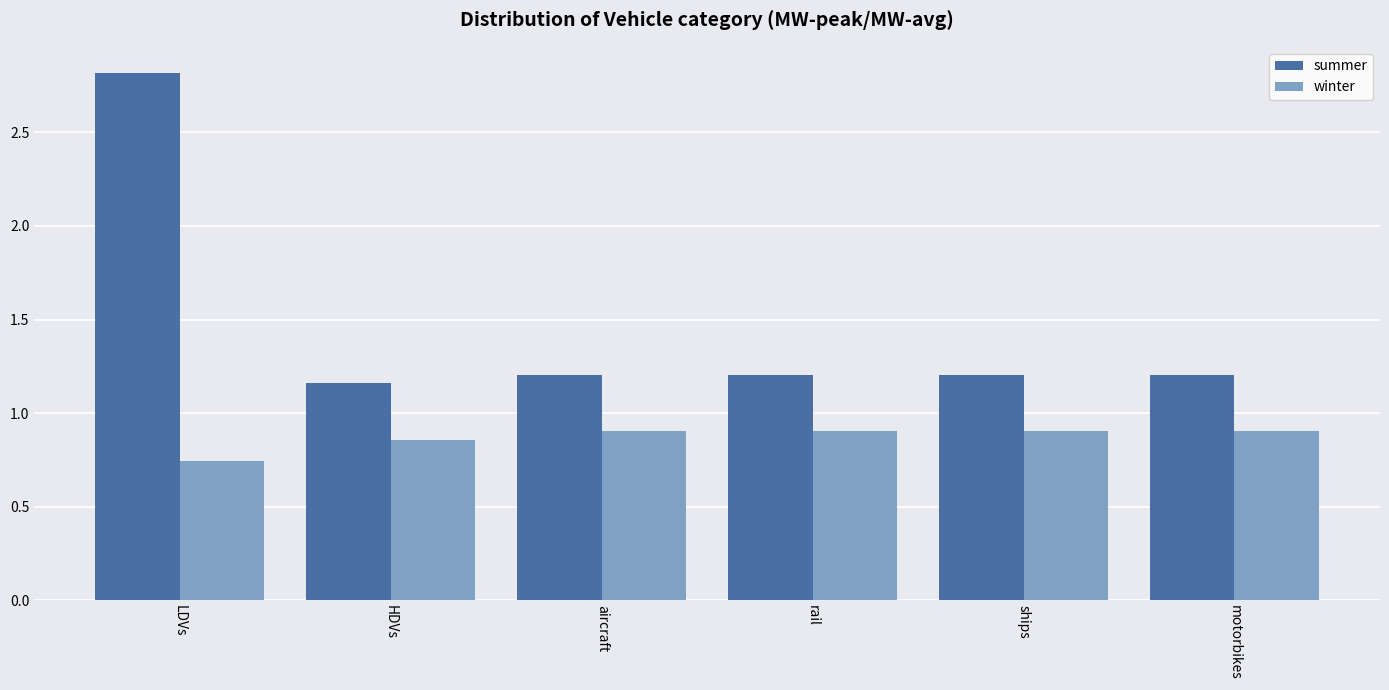

At which label does summer reach its peak?

LDVs